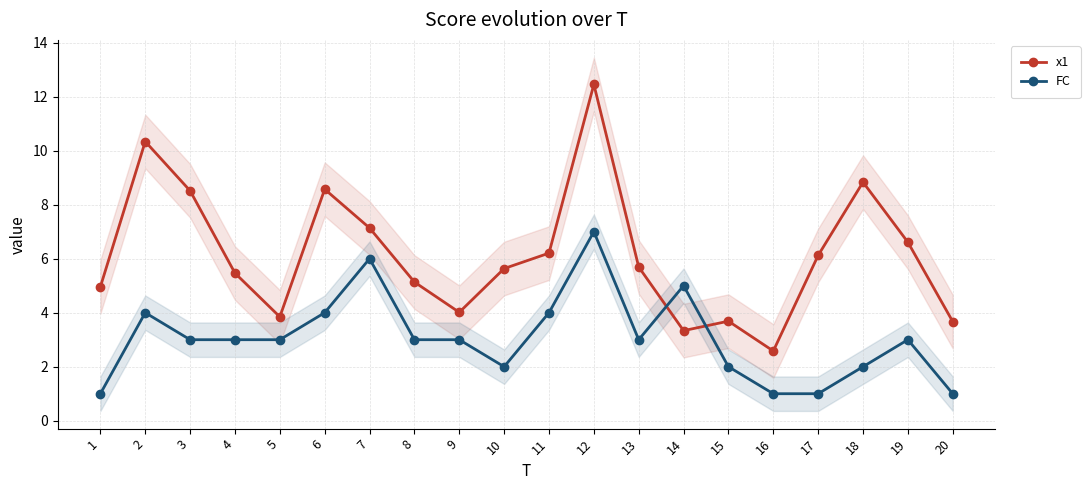

How many lines are shown in the chart?

2